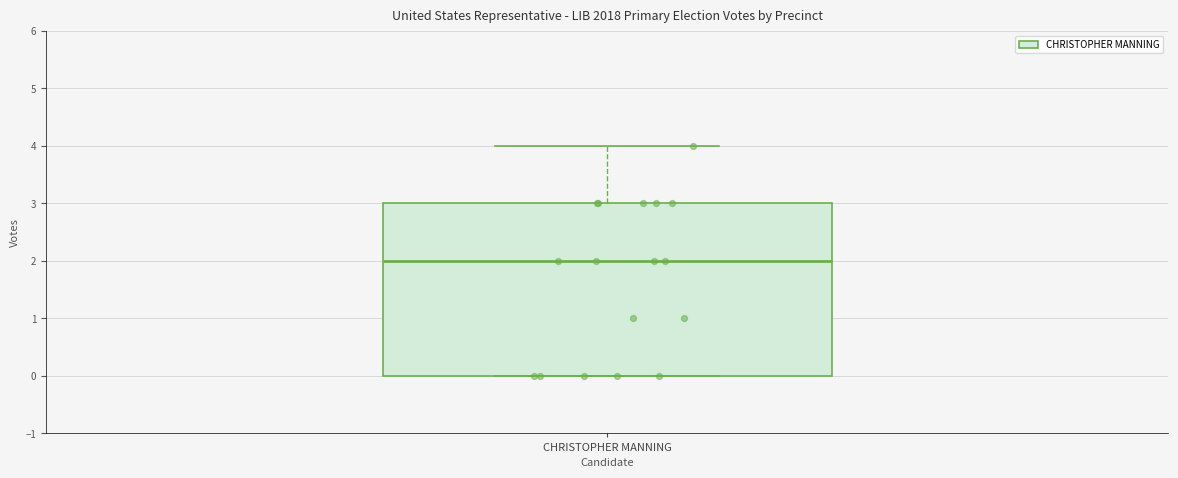

Transcribe this box plot: give where the median line is, the range the box spans, and where the two whiskers end, as read against the y-axis. The values are not printed on the chart, so give them approximately, as read against the axis.

median 2, box 0 to 3, whiskers 0 to 4